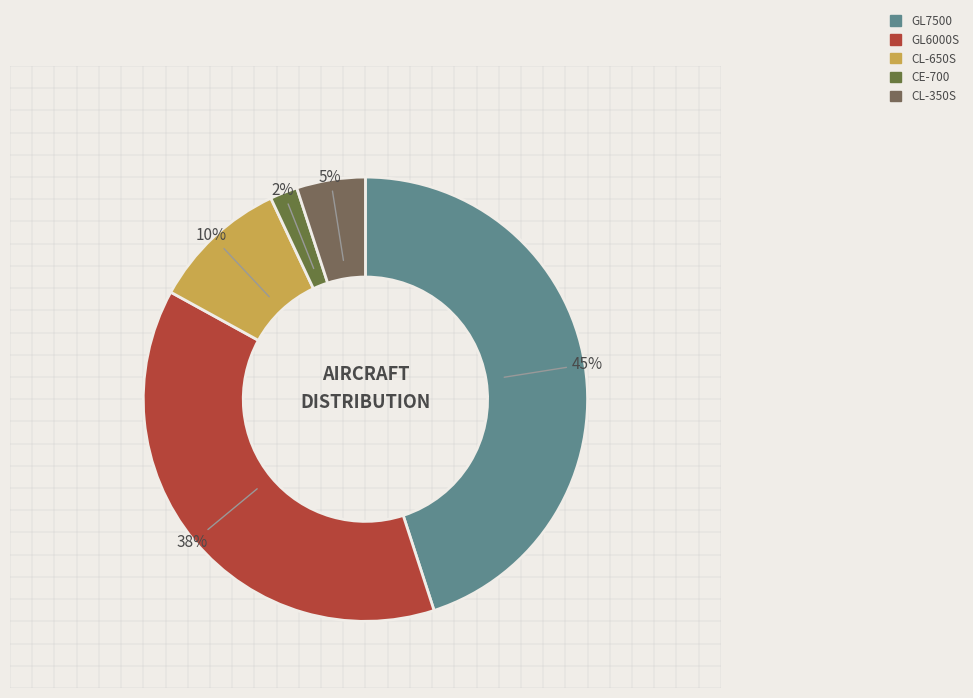

What percentage do GL6000S and CL-650S together represent?

48.0%